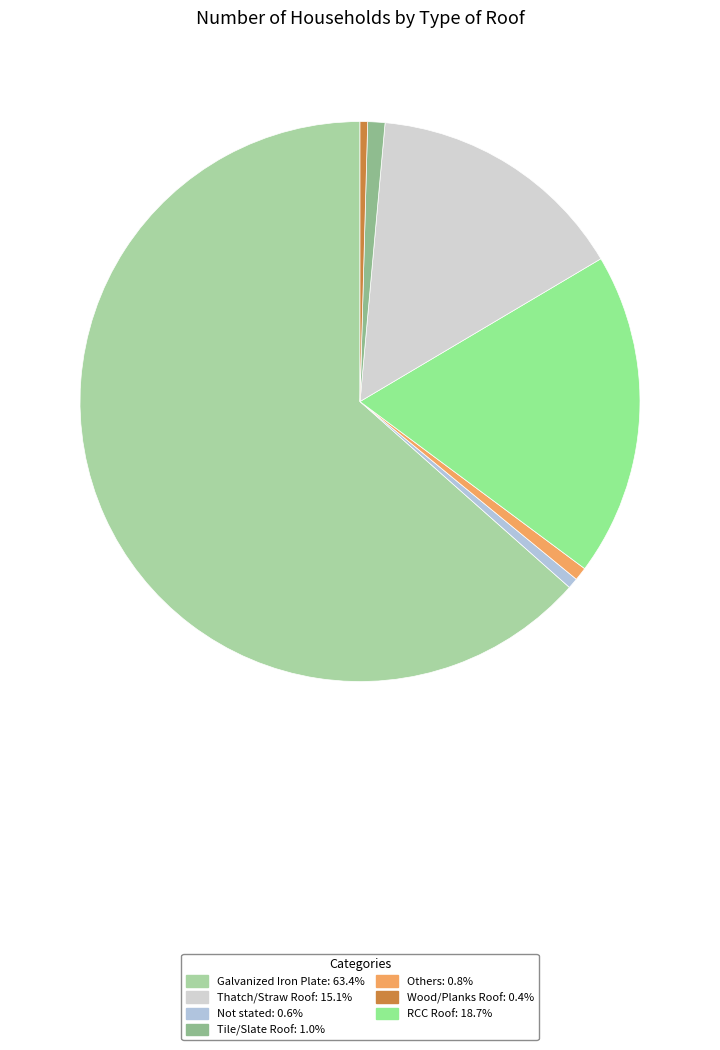

How many segments does this pie chart have?

7